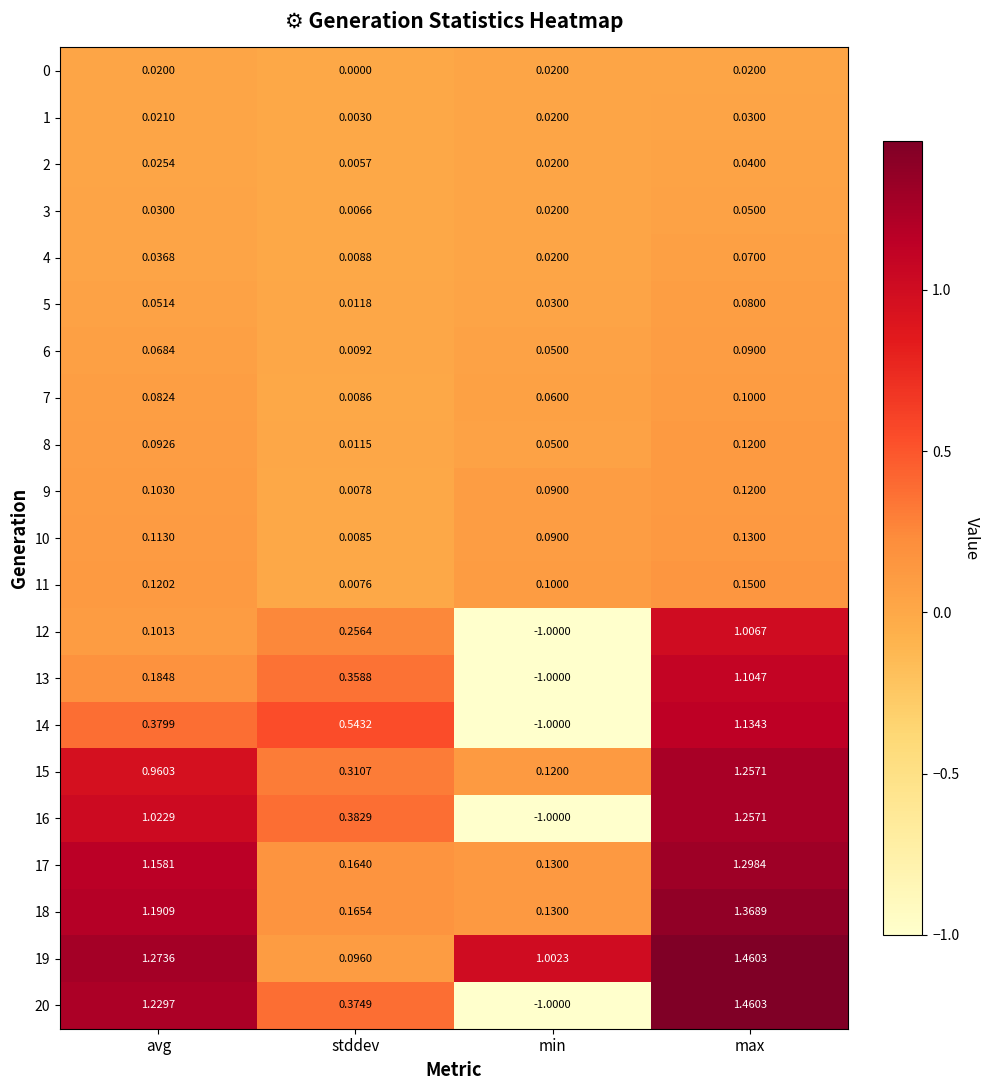

Where does the 16 series first go above 1?

avg